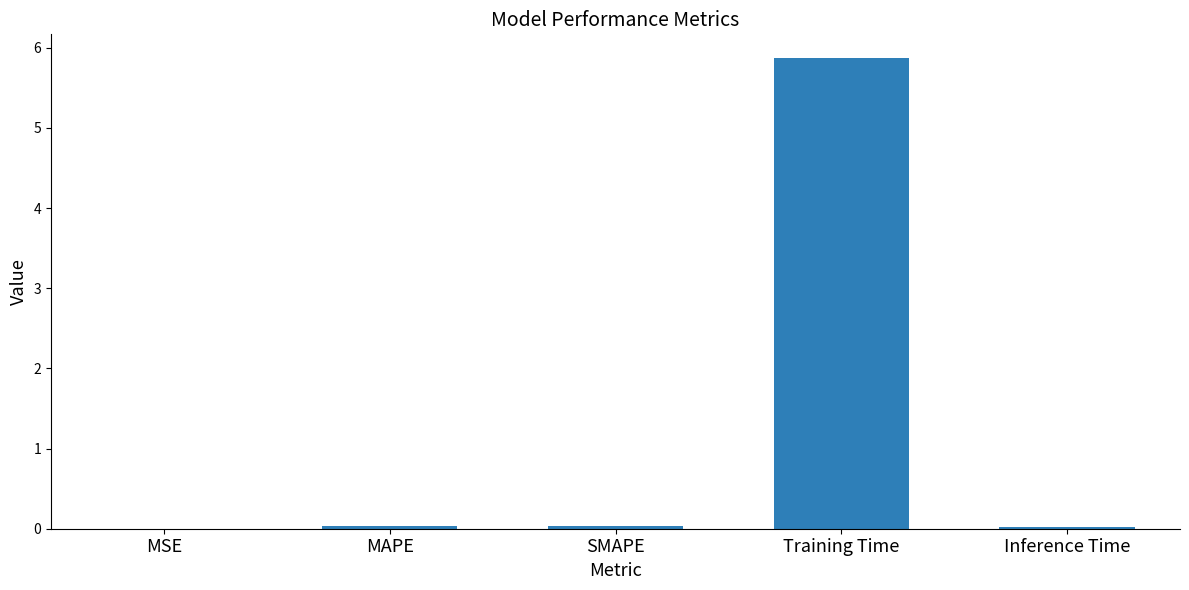

What is the sum of all values?

6.0